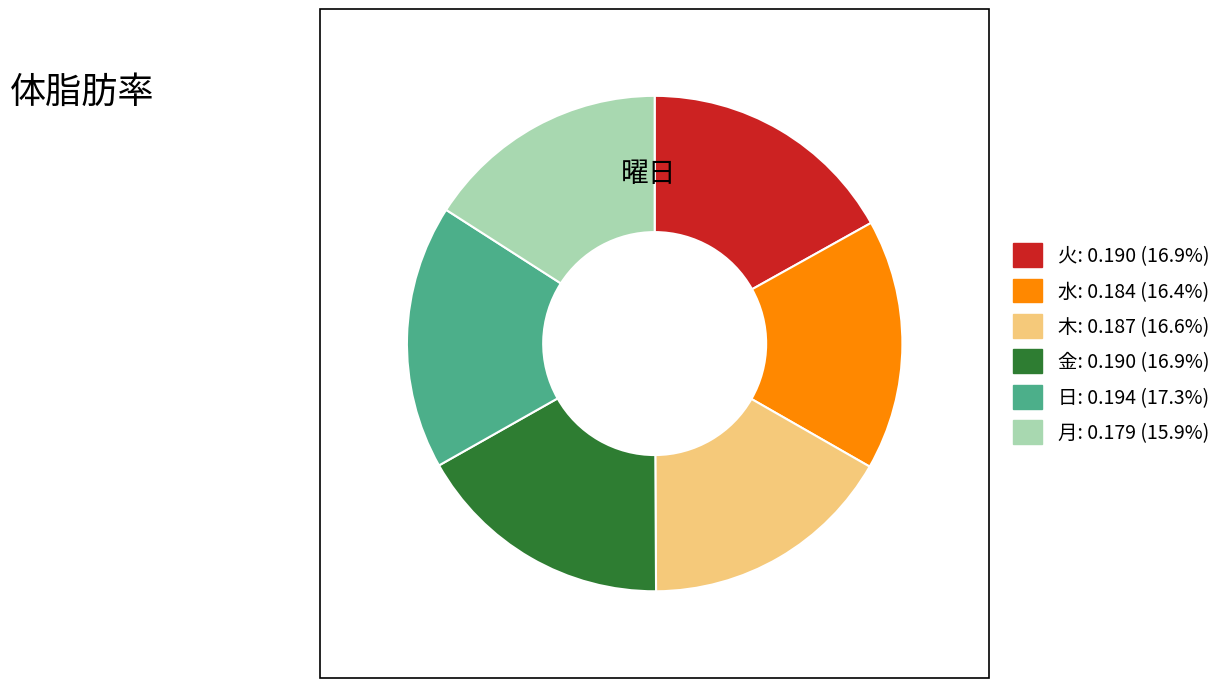

Is the sum of 月 and 金 greater than half?

No